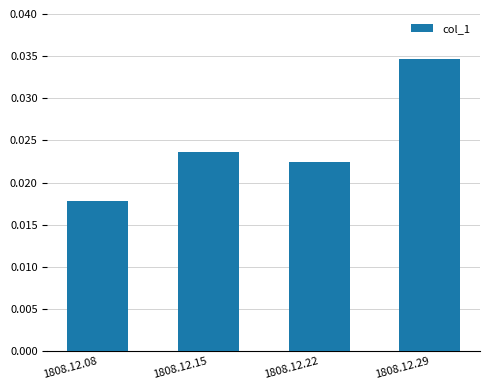

At which label is the value closest to 0?

1808.12.08